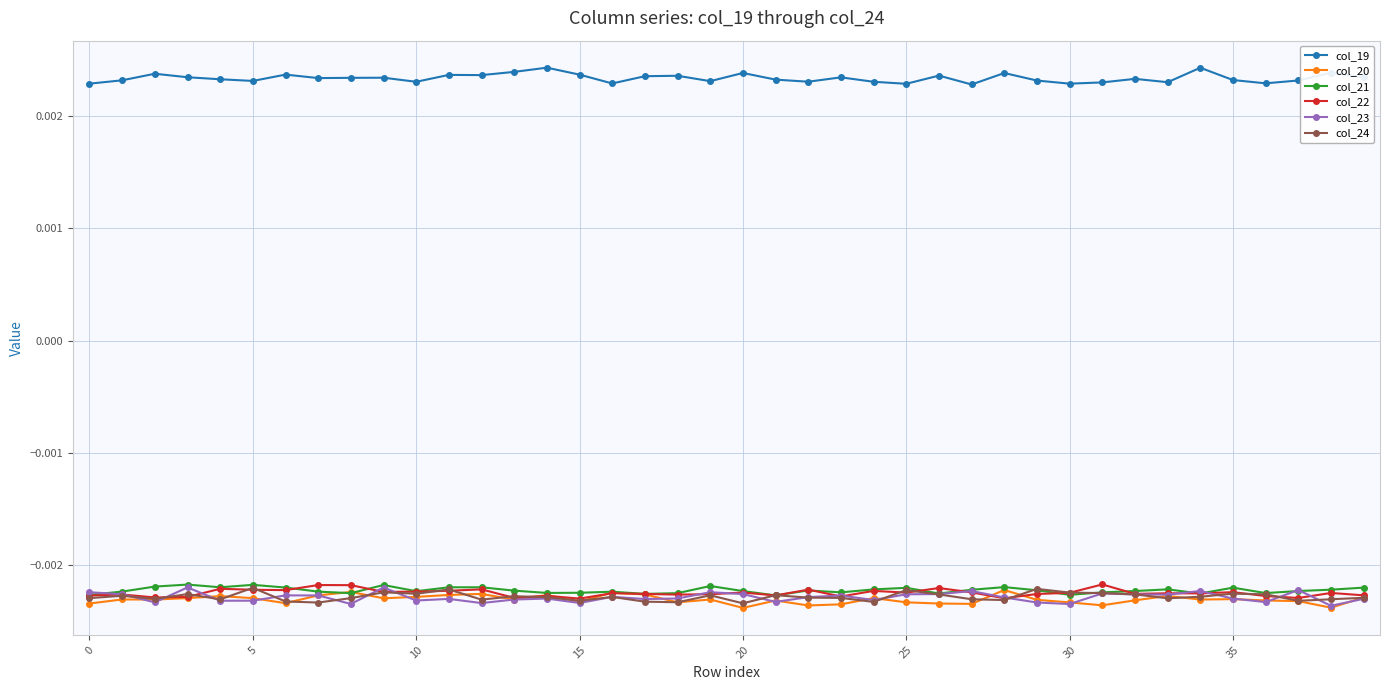

At how many categories does at least one series exceed 0?

40